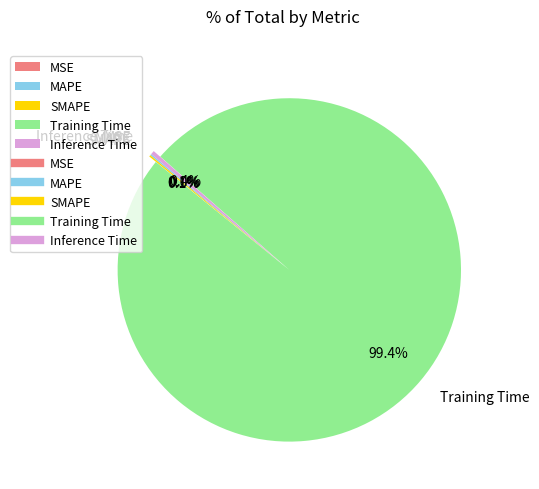

What is the majority slice?

Training Time